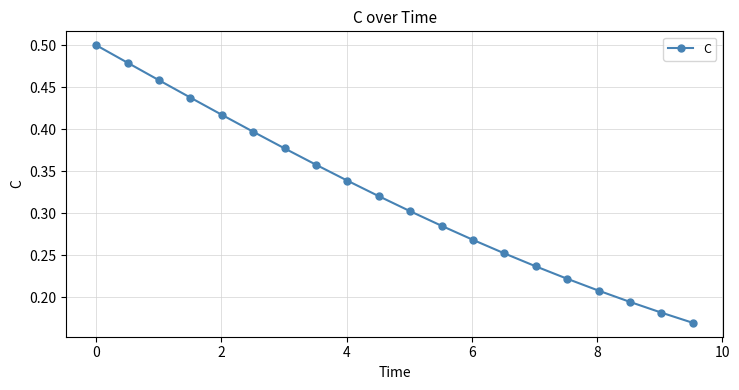

Count the values in the range 0 to 1.

20